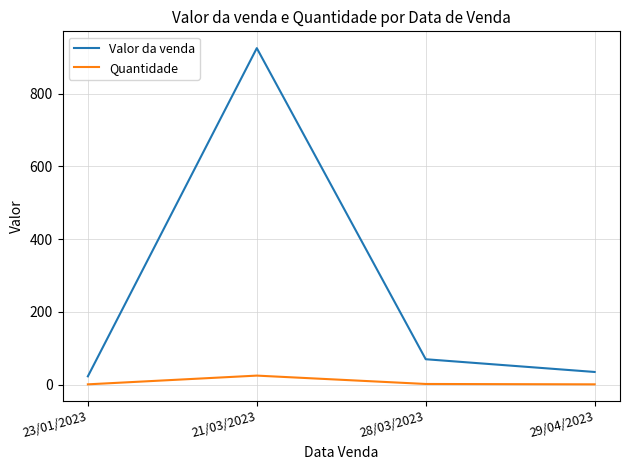

Which series has the largest total across all categories?

Valor da venda